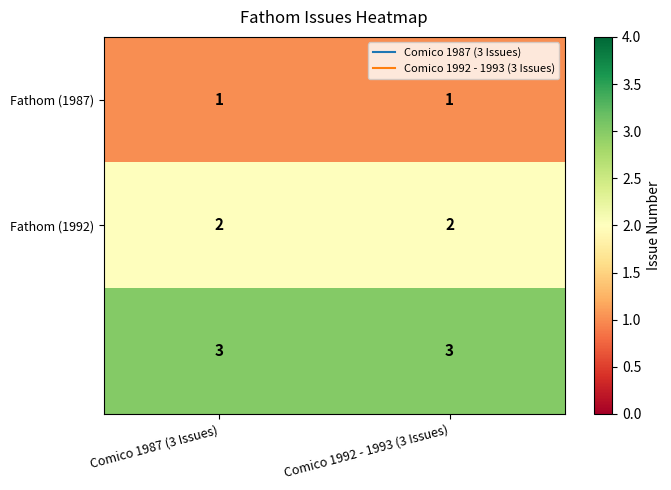

What is the total value across all series at Comico 1992 - 1993 (3 Issues)?

6